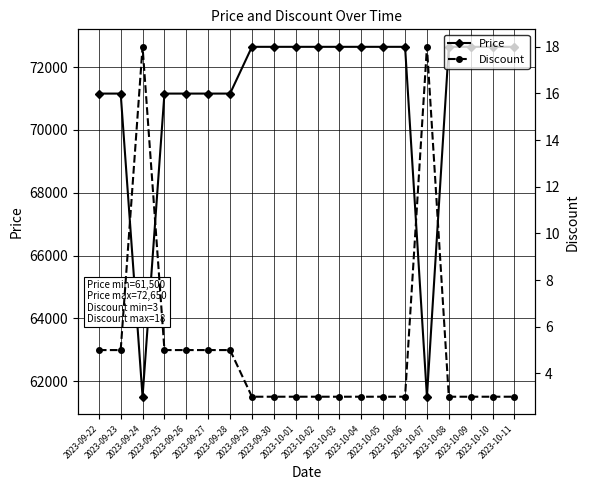

What are all the series names shown in the legend?

Price, Discount